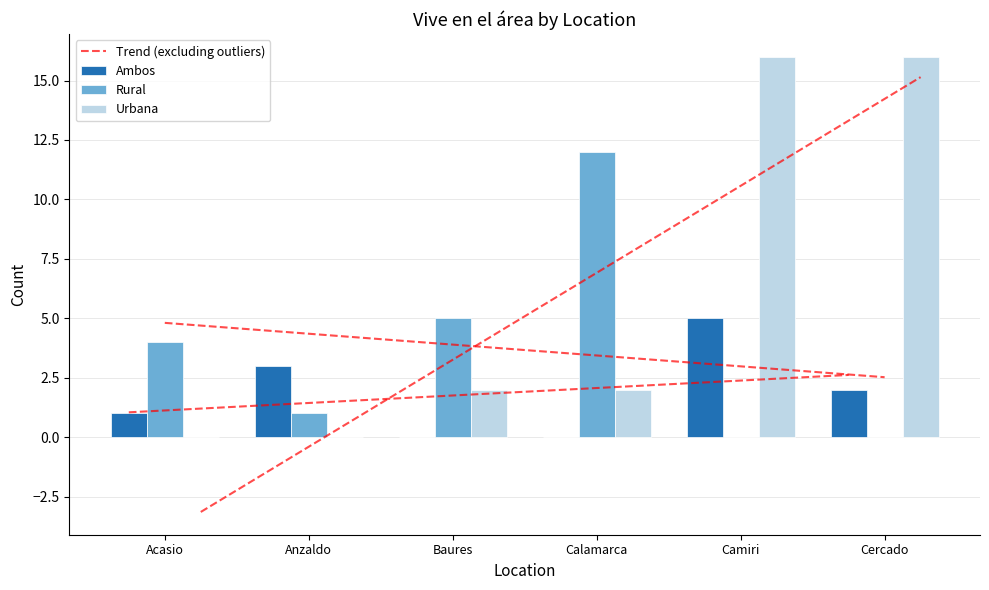

Reading left to right, what are all the values shown in this chart?

Trend (excluding outliers): Acasio=1.0	Anzaldo=1.4	Baures=1.7	Calamarca=2.0	Camiri=2.3	Cercado=2.6
Ambos: Acasio=1.0	Anzaldo=3.0	Baures=0.0	Calamarca=0.0	Camiri=5.0	Cercado=2.0
Rural: Acasio=4.0	Anzaldo=1.0	Baures=5.0	Calamarca=12.0	Camiri=0.0	Cercado=0.0
Urbana: Acasio=0.0	Anzaldo=0.0	Baures=2.0	Calamarca=2.0	Camiri=16.0	Cercado=16.0